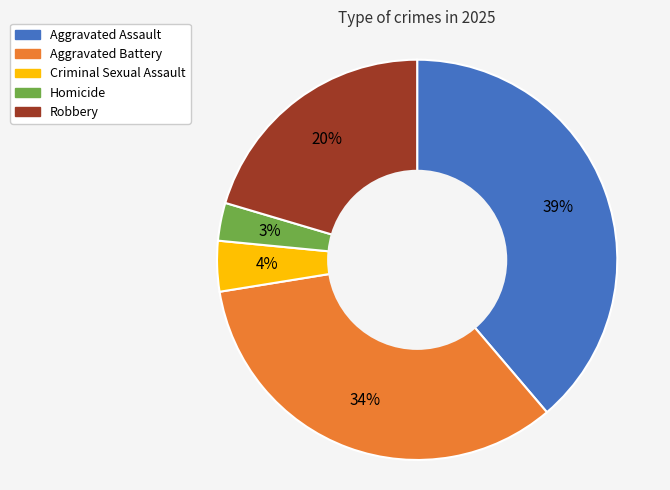

Count the number of slices in the pie.

5